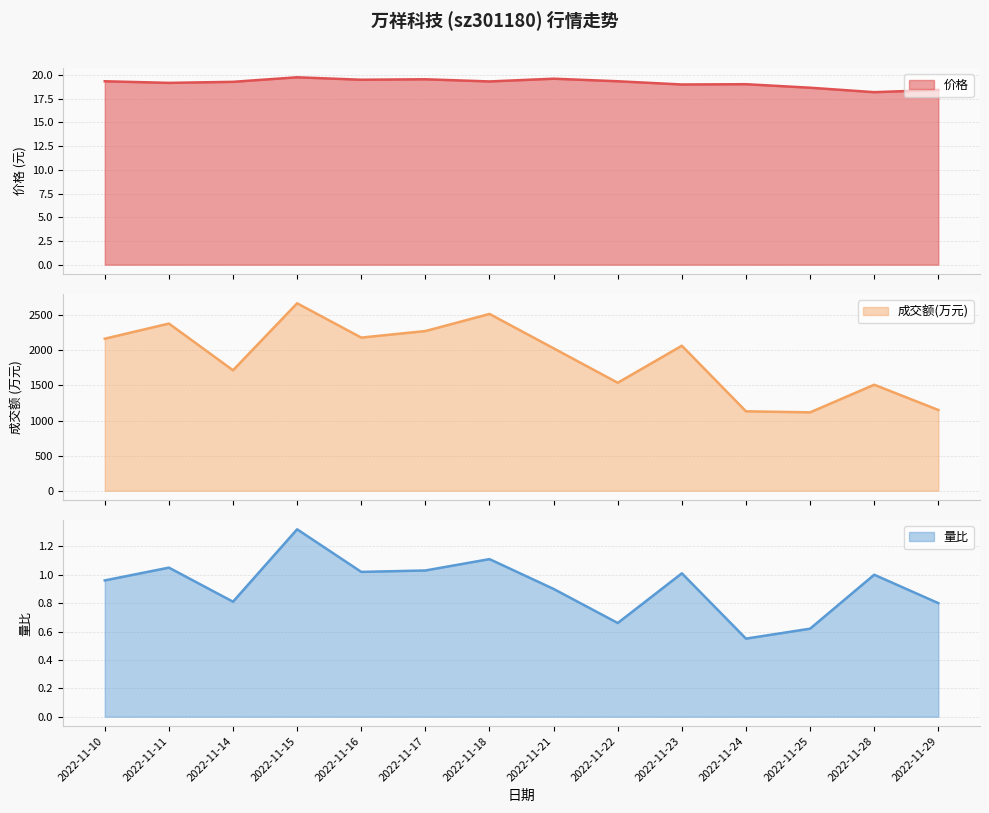

The value of 量比 at 2022-11-11 is 0.5. True or false?

False